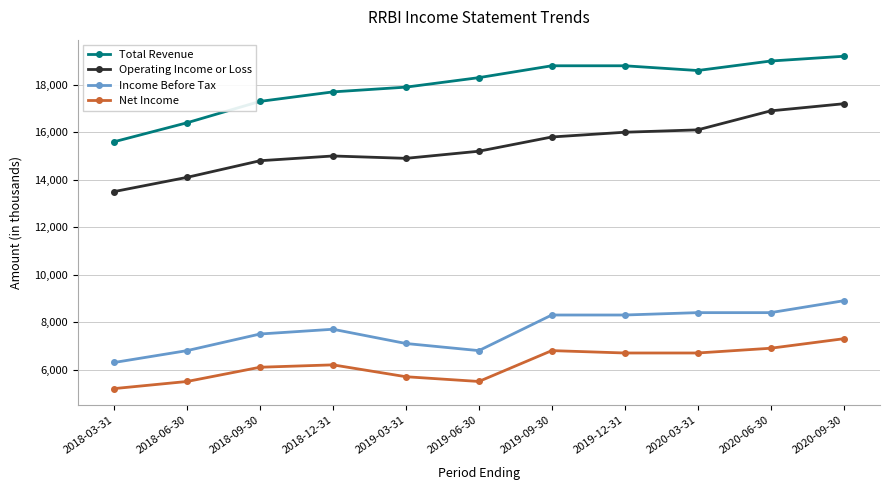

How many lines are shown in the chart?

4